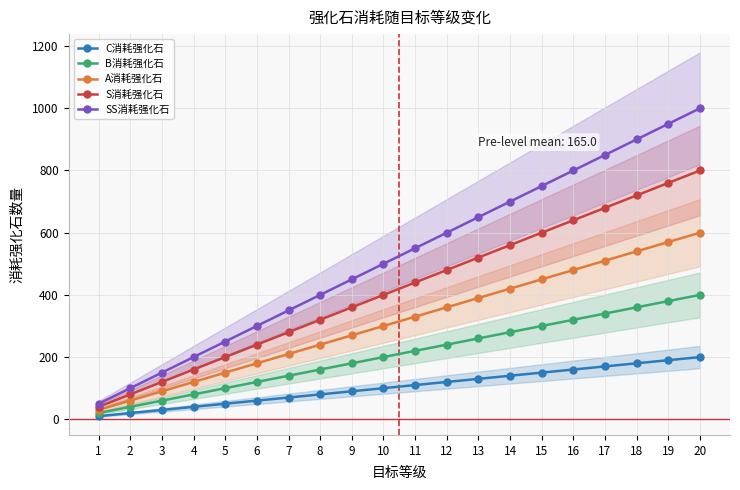

At which label does B消耗强化石 first exceed 220?

12